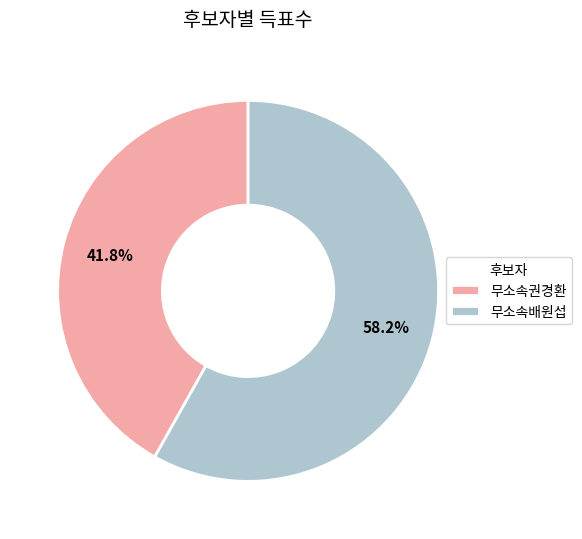

To the nearest percent, what is the average slice percentage?

50%